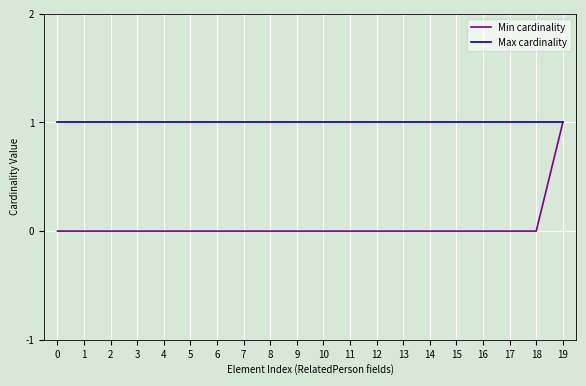

Is the value of Max cardinality at 8 greater than the value of Min cardinality at 13?

Yes